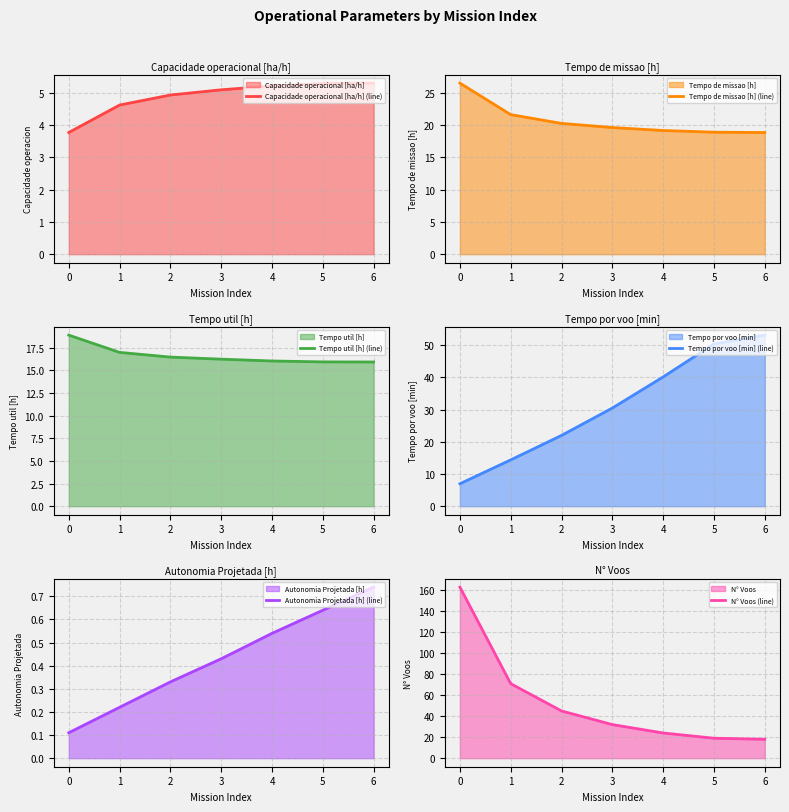

Reading left to right, extract all data points from this chart.

Capacidade operacional [ha/h] (line): 3.8	4.6	4.9	5.1	5.2	5.3	5.3
Tempo de missao [h] (line): 26.5	21.6	20.2	19.6	19.1	18.9	18.8
Tempo util [h] (line): 18.9	17.0	16.5	16.2	16.1	15.9	15.9
Tempo por voo [min] (line): 7.0	14.4	22.0	30.5	40.1	50.4	53.1
Autonomia Projetada [h] (line): 0.1	0.2	0.3	0.4	0.5	0.6	0.7
N° Voos (line): 163.0	71.0	45.0	32.0	24.0	19.0	18.0